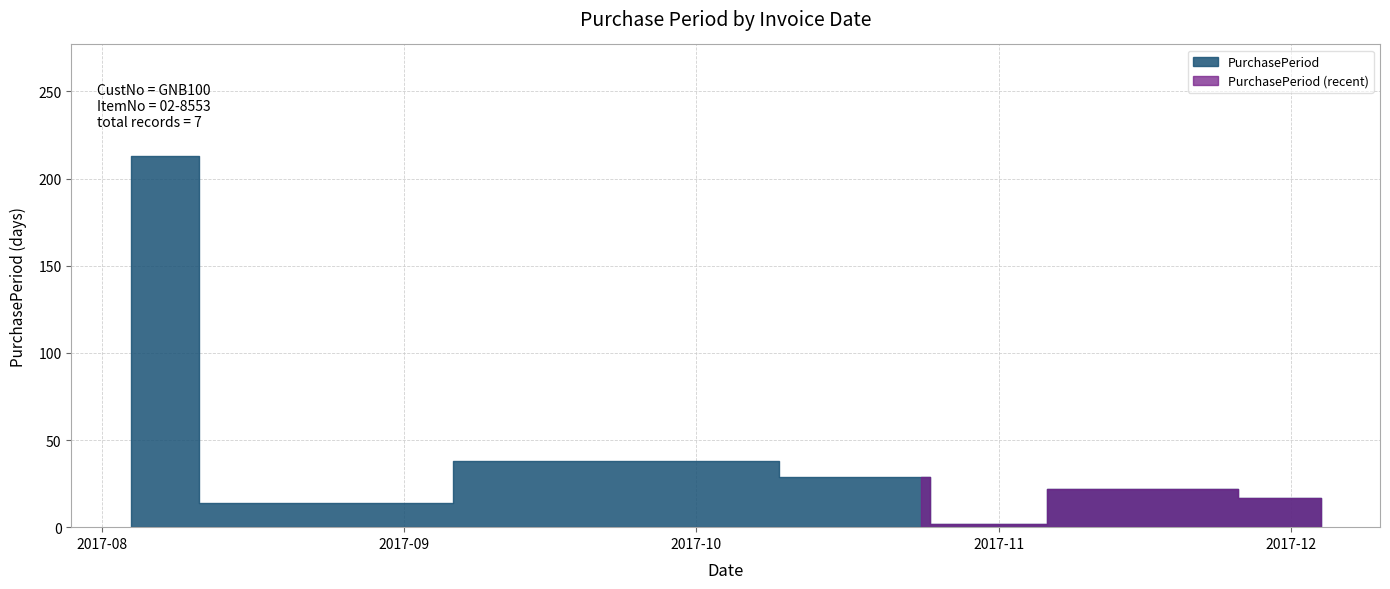

What is the difference between the maximum and minimum values?

211